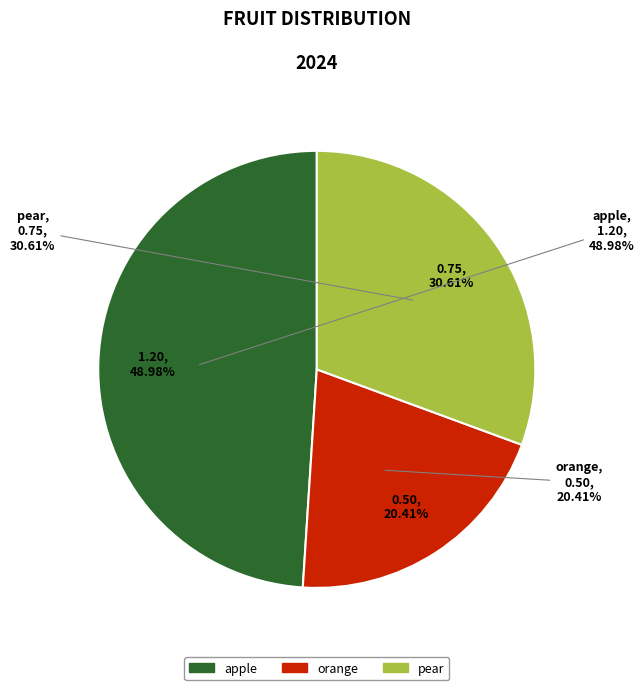

What is the change in value from apple to orange?

-0.7